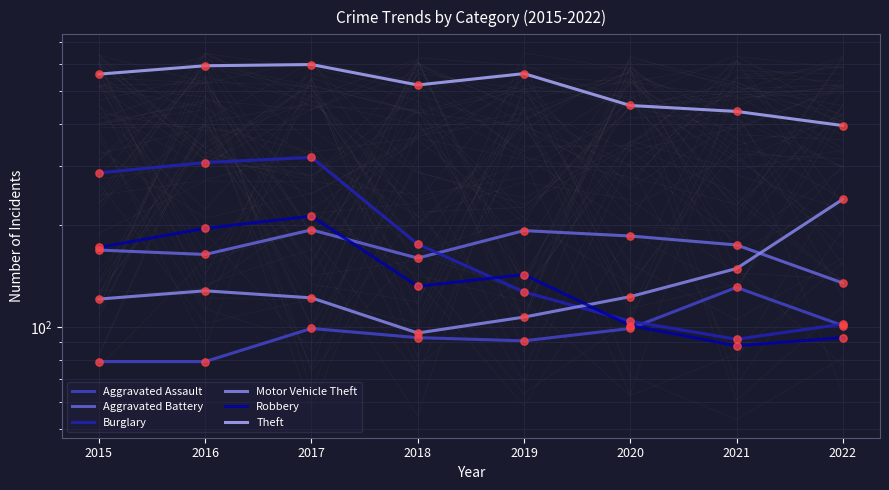

What are all the series names shown in the legend?

Aggravated Assault, Aggravated Battery, Burglary, Motor Vehicle Theft, Robbery, Theft